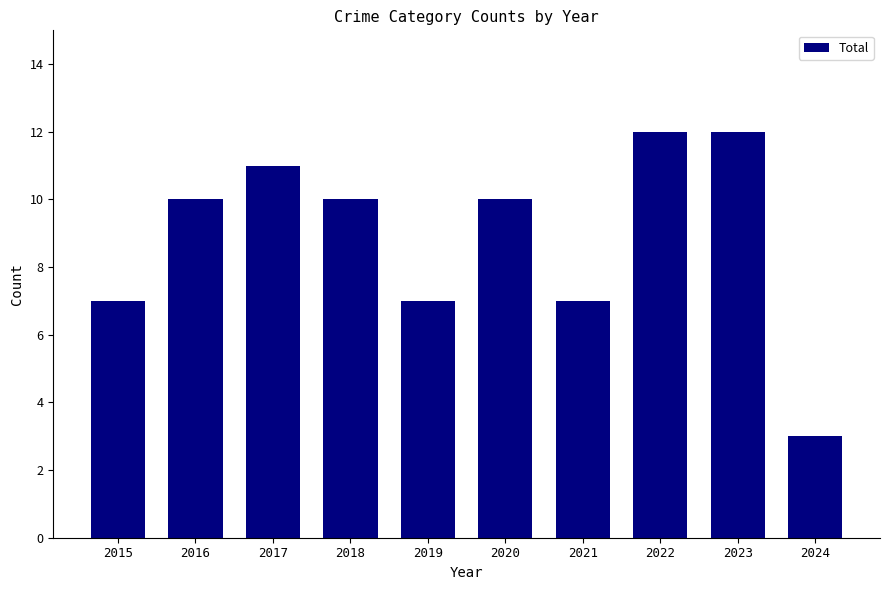

Read the value at 2023.

12